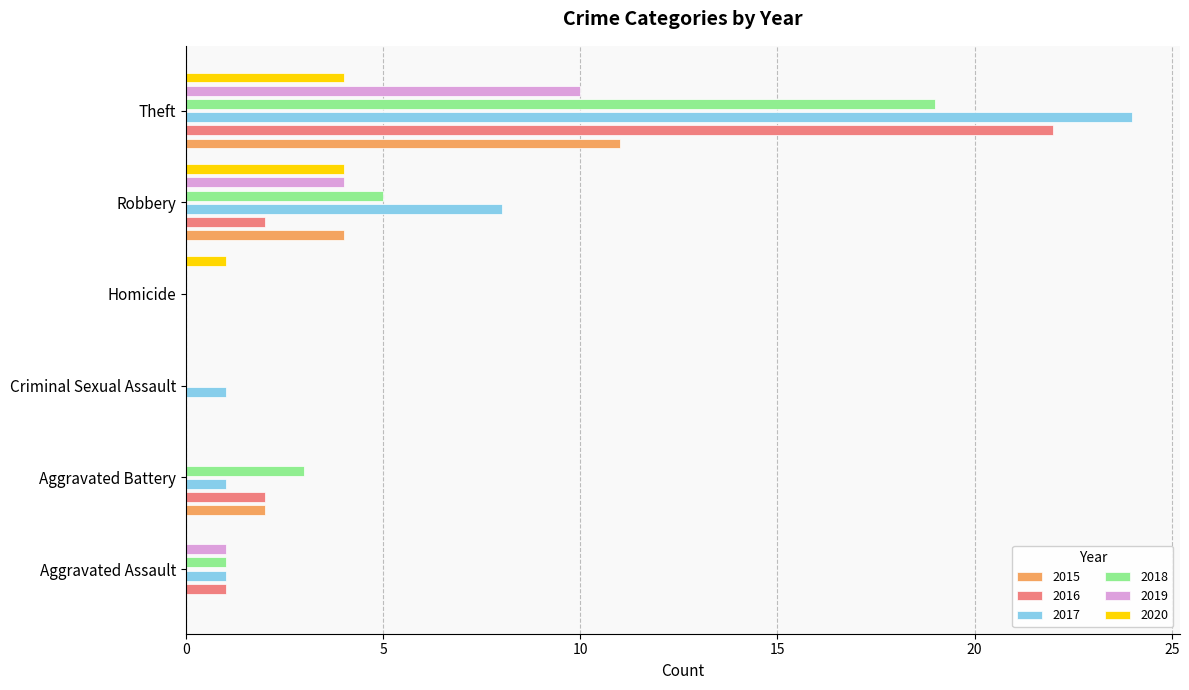

Count the 2020 values in the range 0 to 4.

6